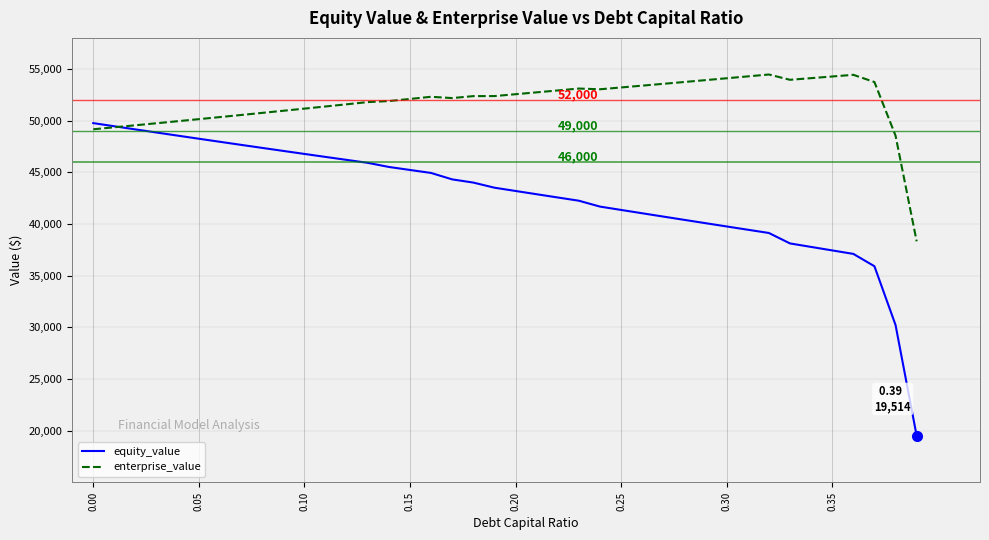

List the series in order of their peak value, highest first.

enterprise_value, equity_value